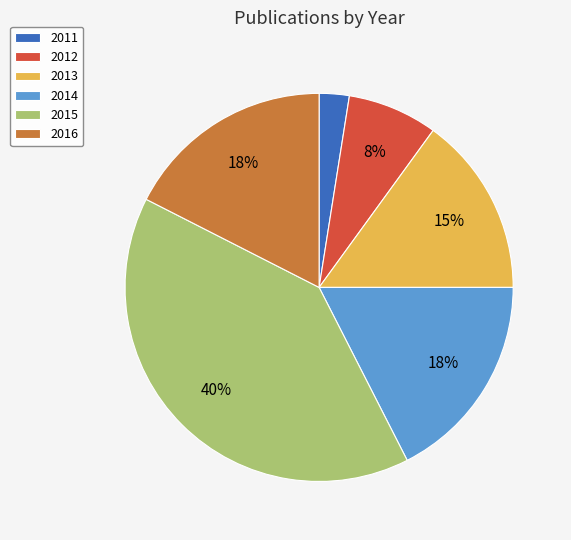

Is the sum of 2014 and 2016 greater than half?

No